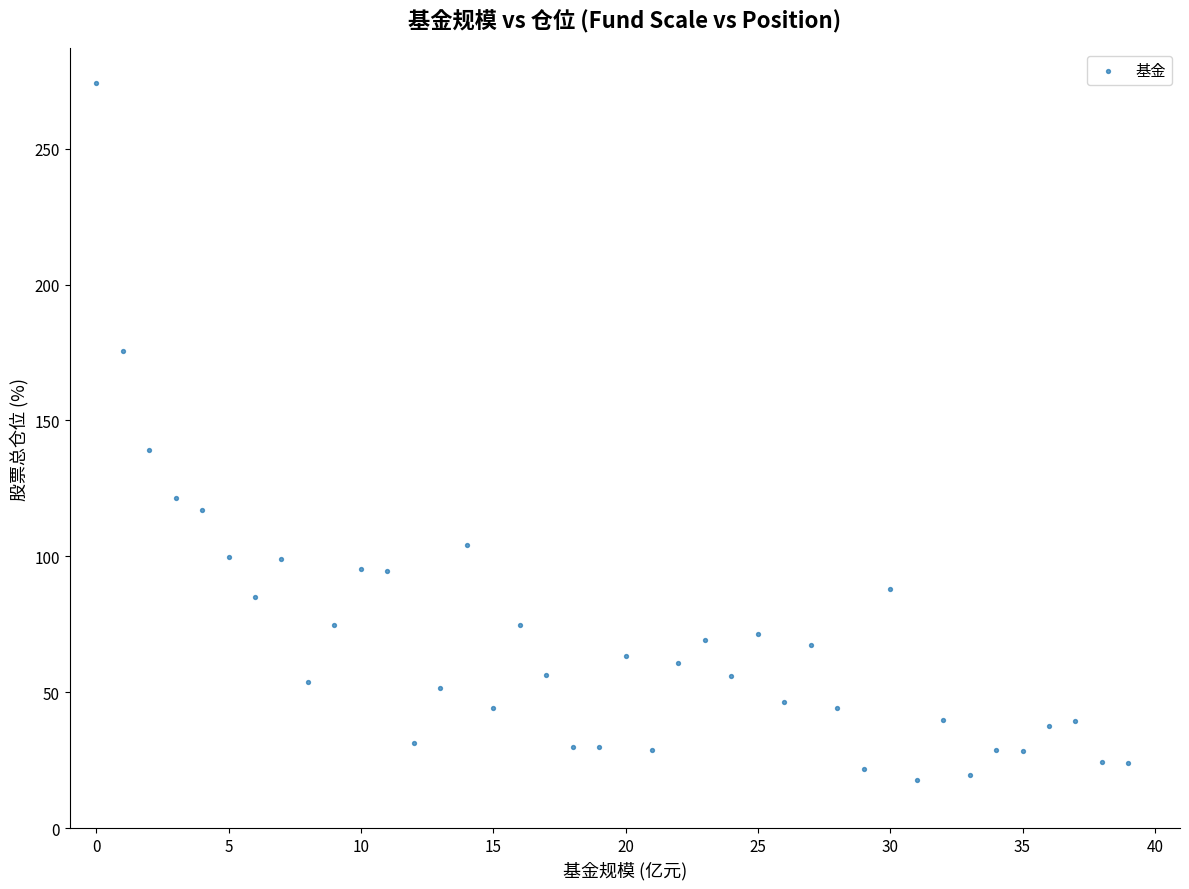

What Y value in the scatter plot is closest to 145?

139.0